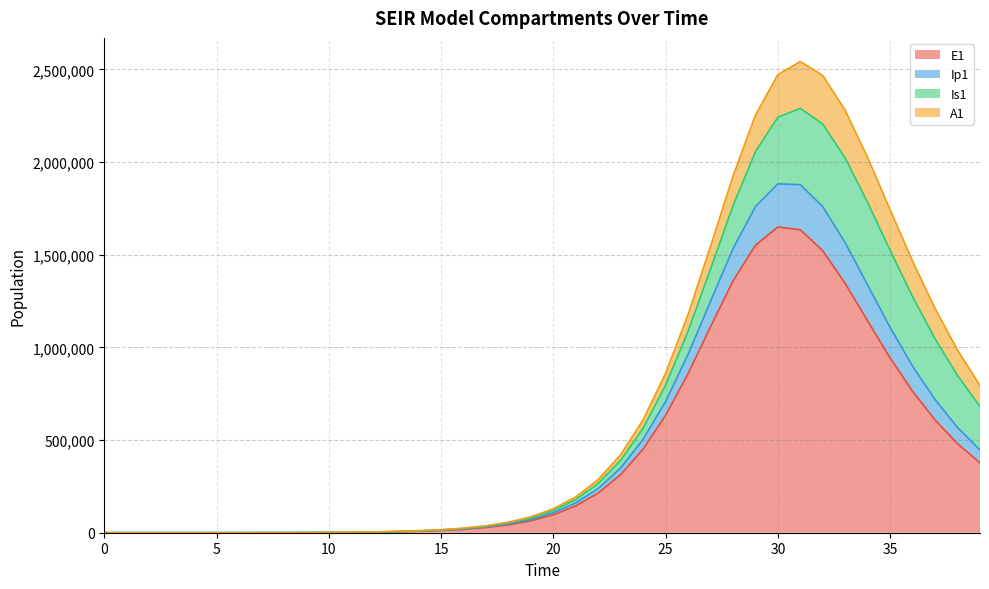

How many data points in E1 are above 96673?

20